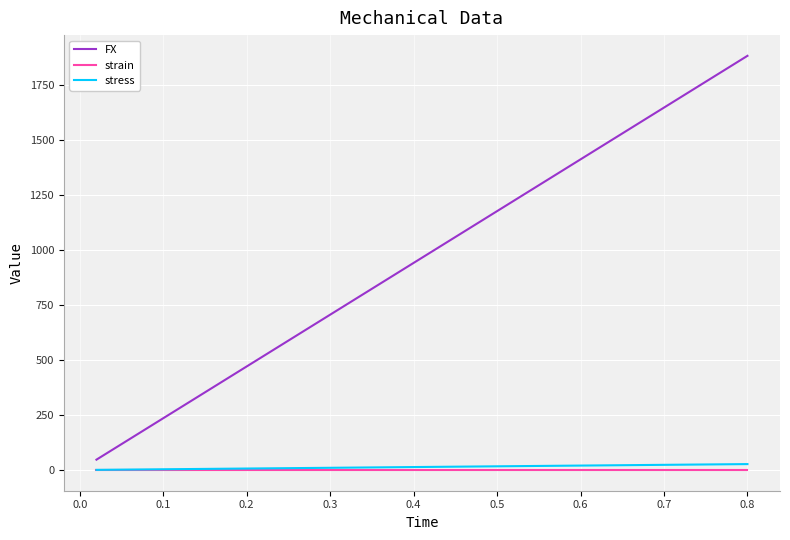

True or false: FX and strain intersect in this chart.

False